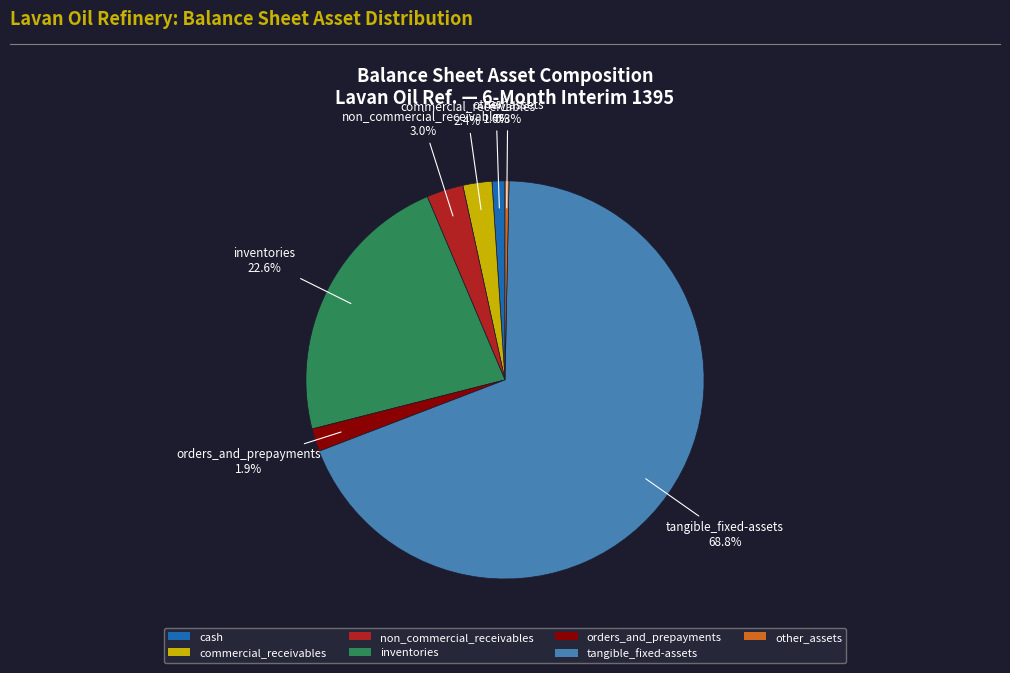

What is the majority slice?

tangible_fixed-assets